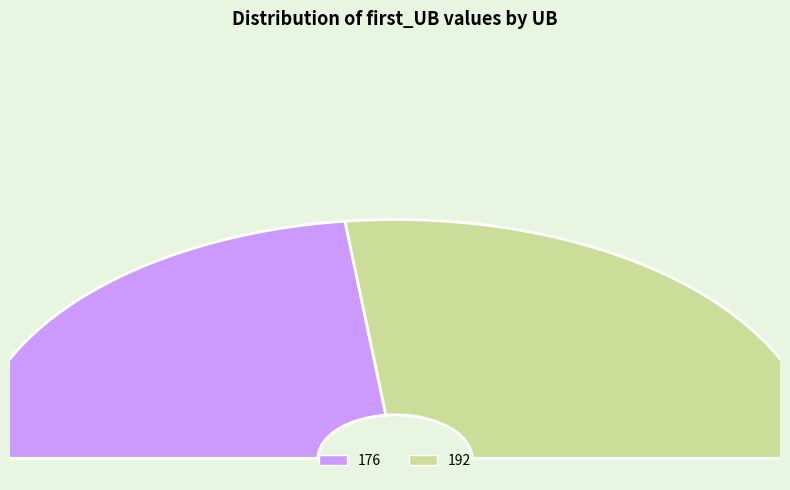

The 192 slice represents 43% of the pie. True or false?

False